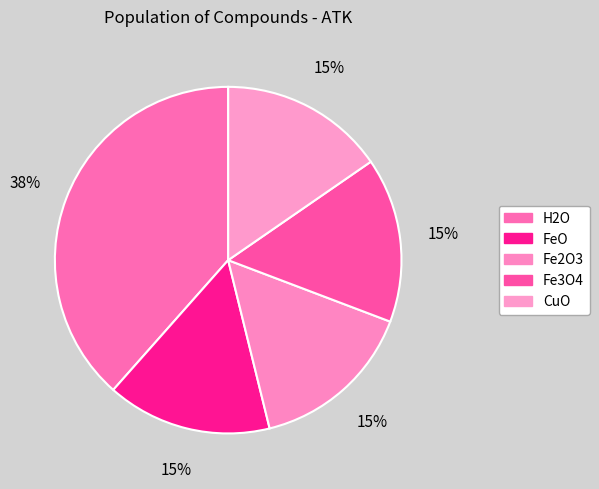

Do Fe2O3 and FeO together represent more than half of the pie?

No